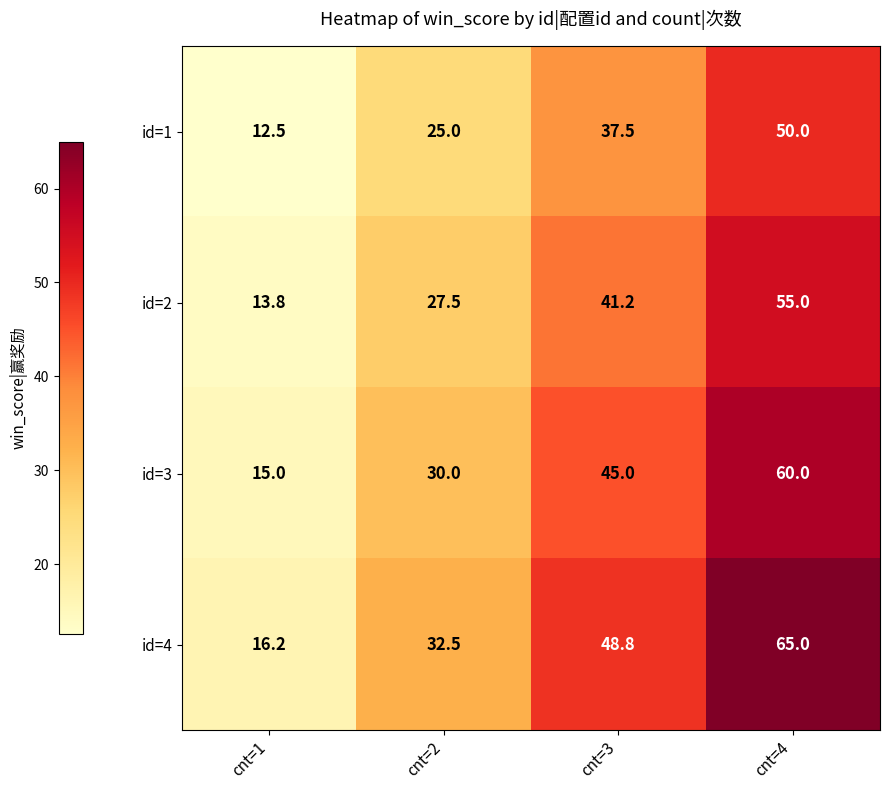

Reading left to right, transcribe all the data shown in this chart.

id=1: 12.5	25.0	37.5	50.0
id=2: 13.8	27.5	41.2	55.0
id=3: 15.0	30.0	45.0	60.0
id=4: 16.2	32.5	48.8	65.0